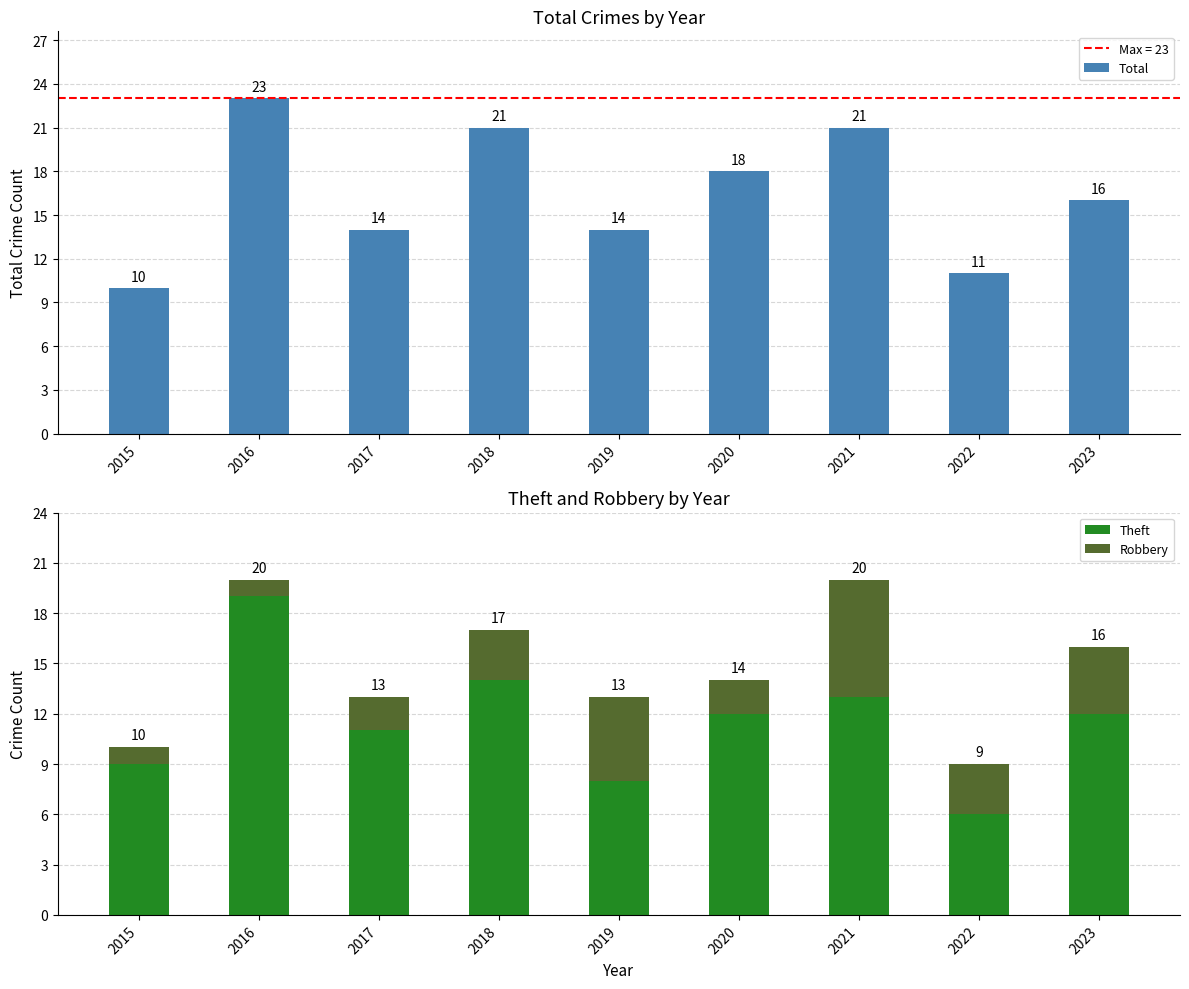

Reading right to left, list all the values displayed in this chart.

Total: 16	11	21	18	14	21	14	23	10
Theft: 12	6	13	12	8	14	11	19	9
Robbery: 4	3	7	2	5	3	2	1	1